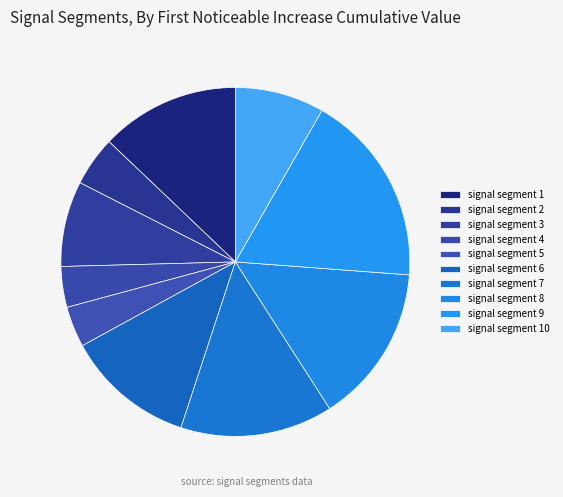

To the nearest percent, what is the average slice percentage?

10%